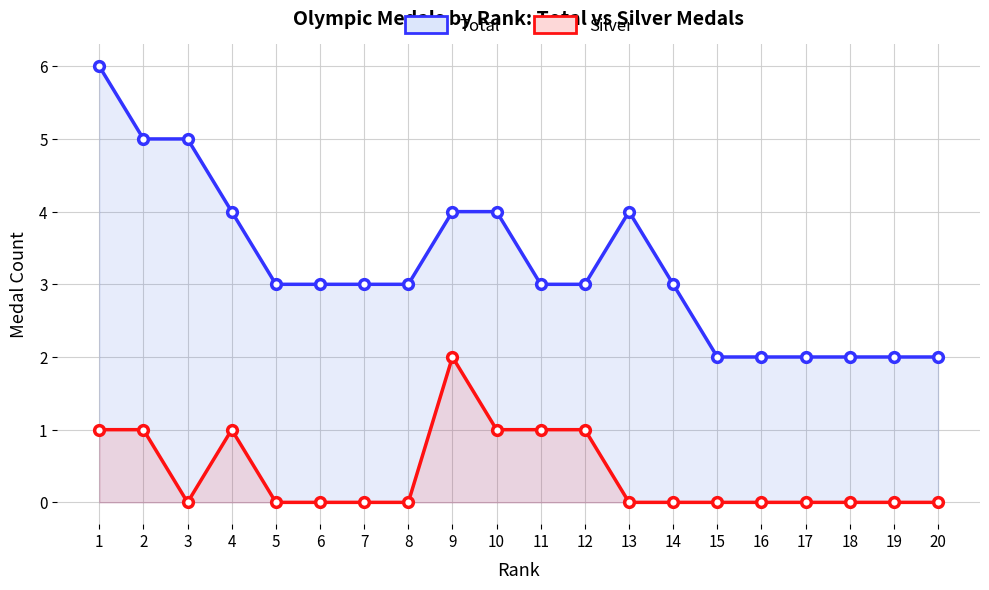

Which series has the widest spread of values?

Total